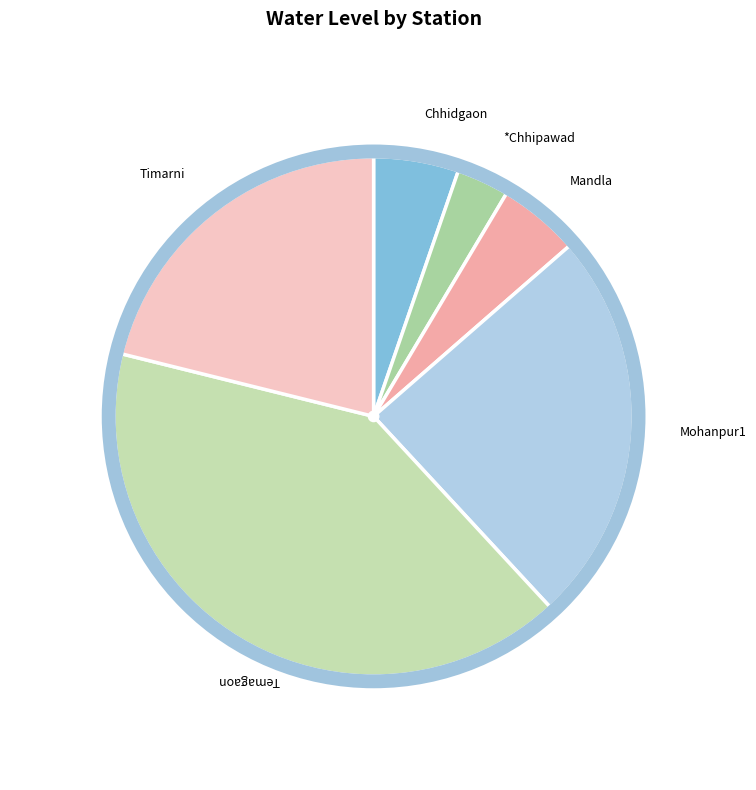

Is Timarni the majority of the pie?

No